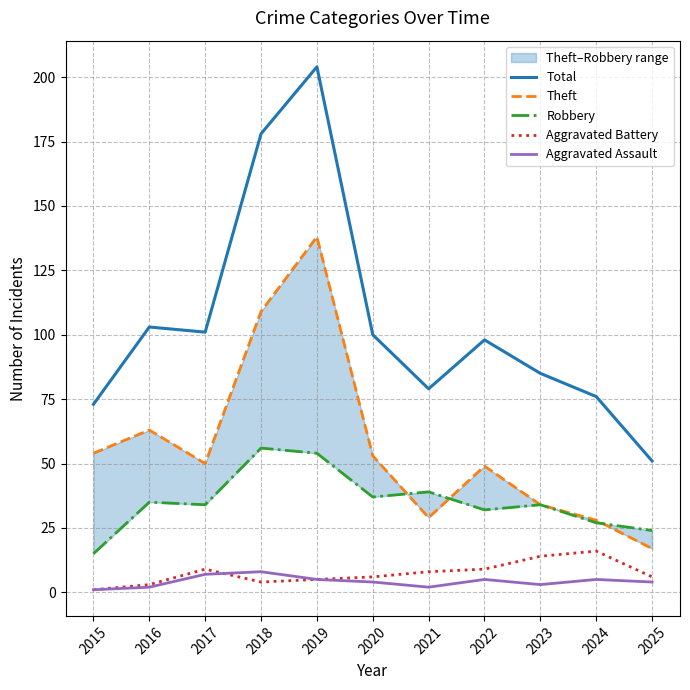

How many distinct data groups are displayed?

5